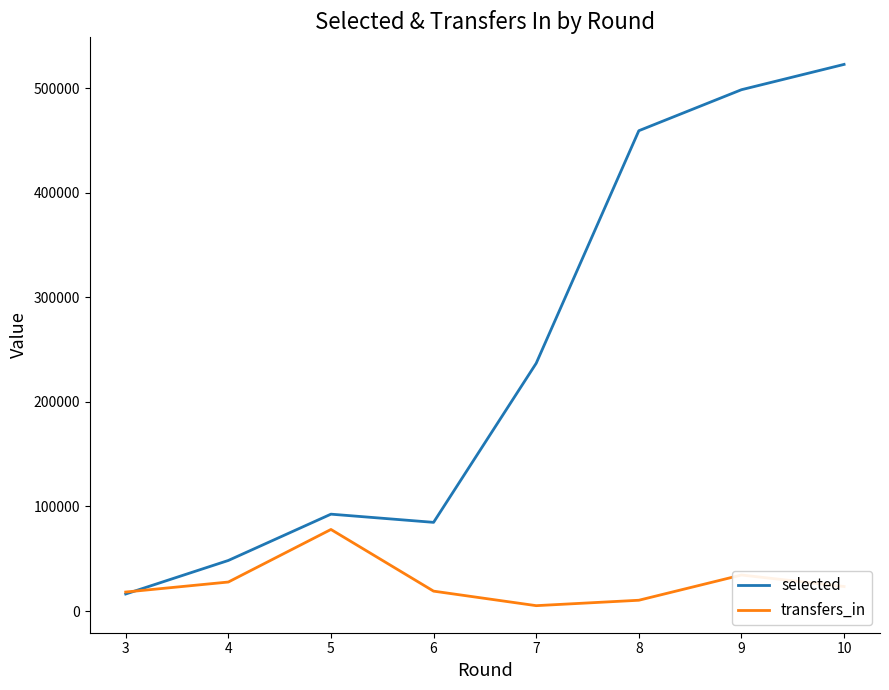

At which category does transfers_in reach its first local peak?

5